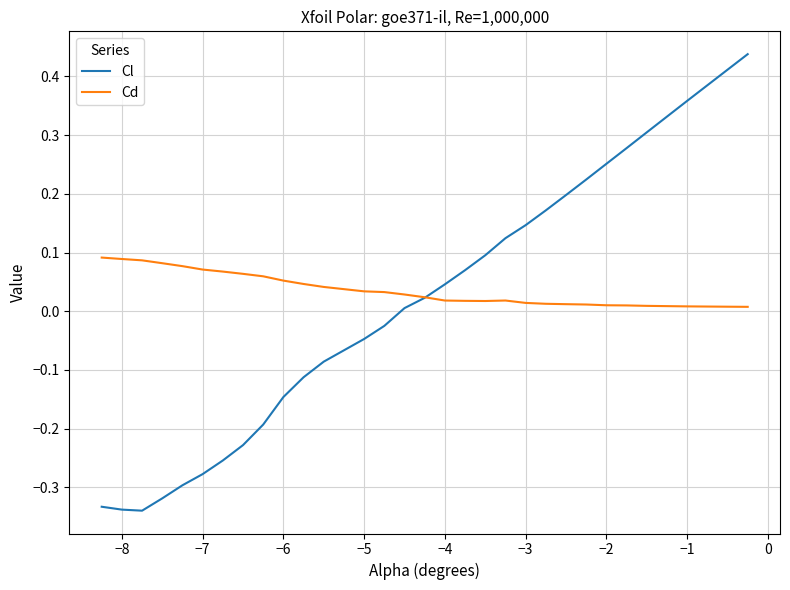

List the series in order of their peak value, lowest first.

Cd, Cl